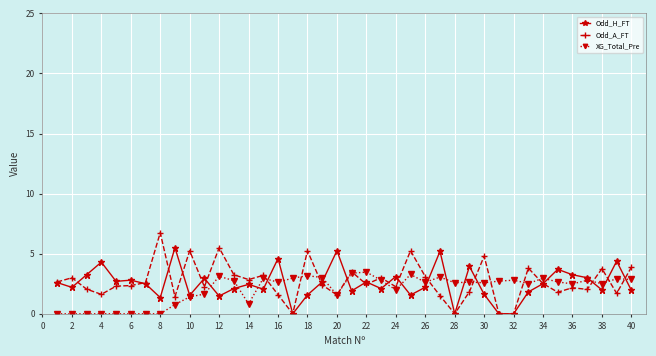

What is the value of the XG_Total_Pre point at the 19th from the left?

3.0